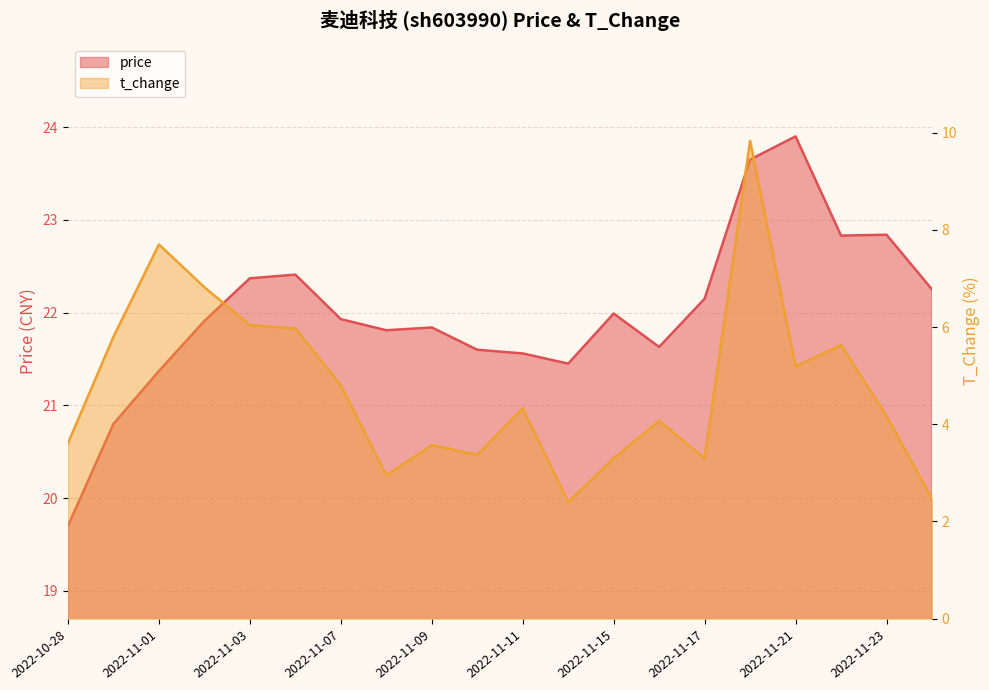

What is the spread (max minus min) of values at 2022-11-23?

18.7